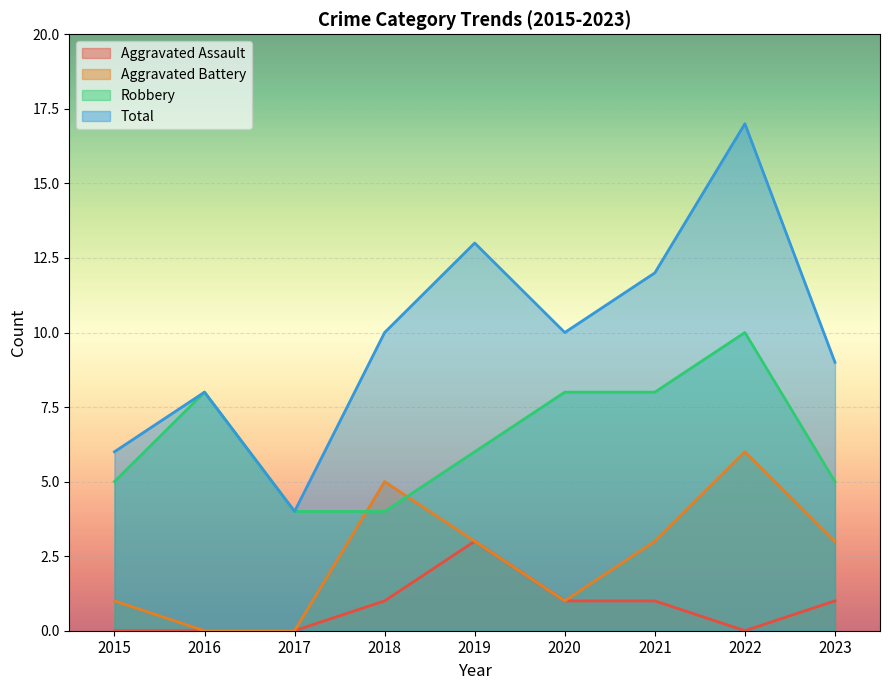

What is the average value of the Robbery series?

6